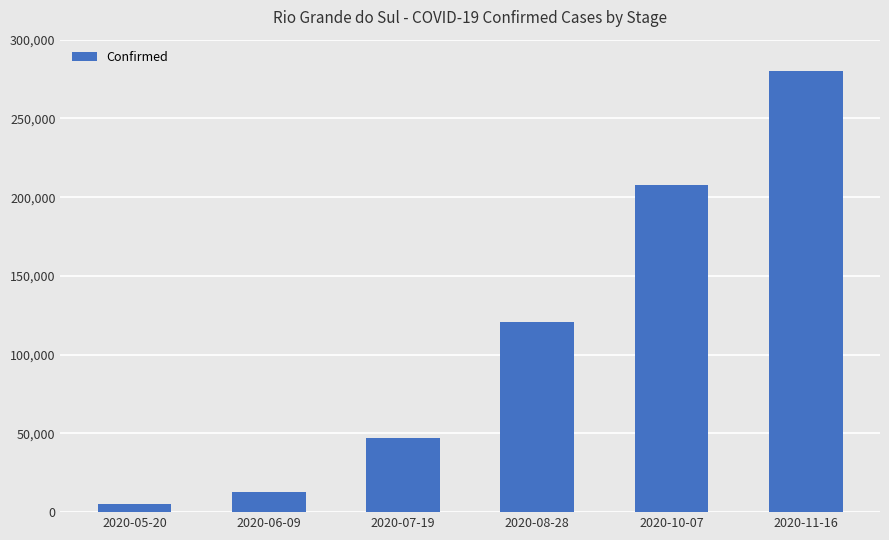

Where is the data nearest to the value 142422?

2020-08-28